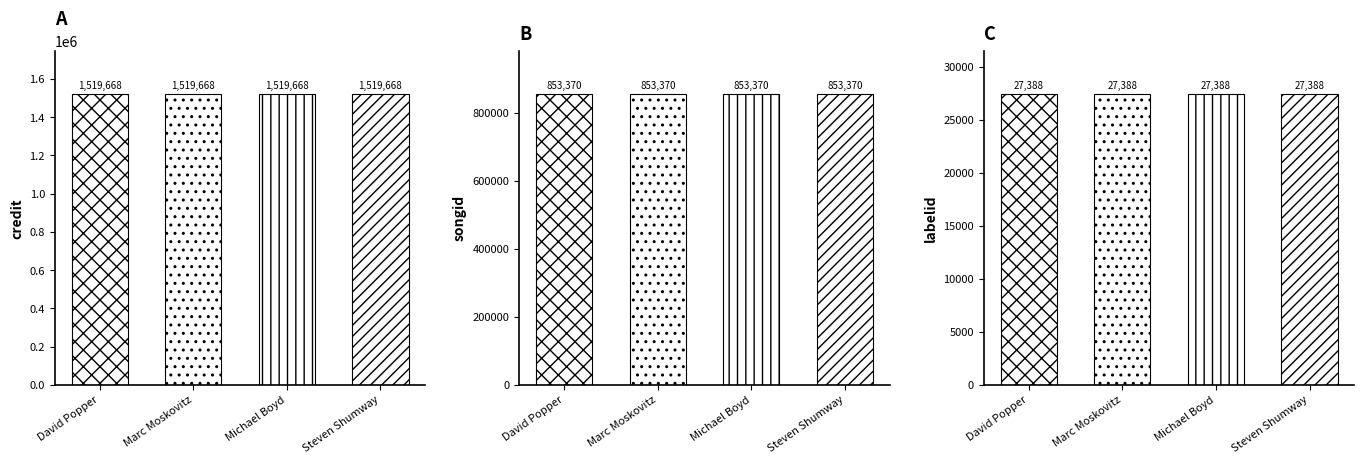

Rank the series at David Popper from lowest to highest value.

labelid, songid, credit